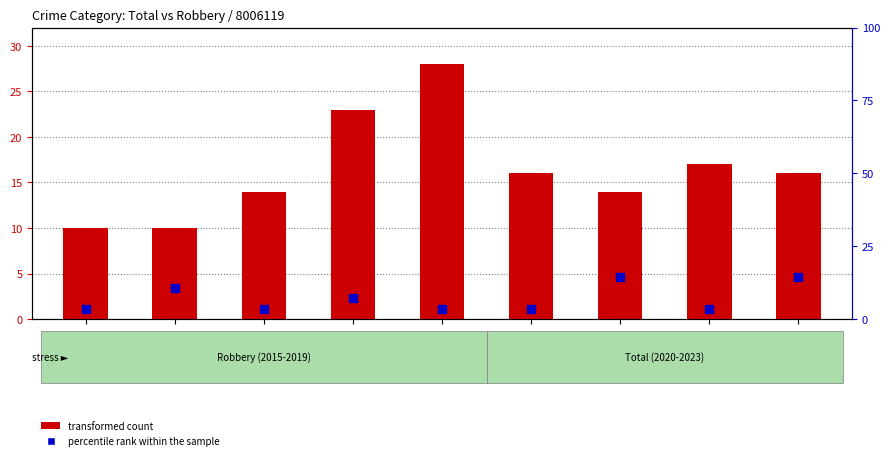

Which series has the largest total across all categories?

transformed count